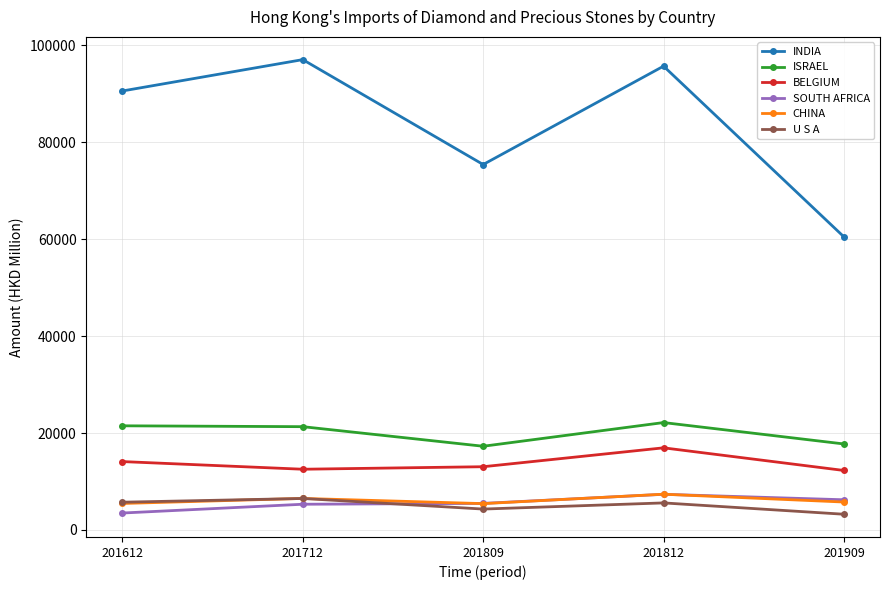

What is the highest value of the ISRAEL series?

22157.1